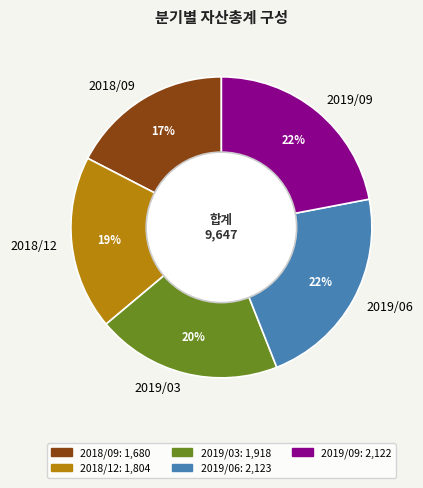

To the nearest percent, what is the combined percentage of 2019/03 and 2019/06?

42%